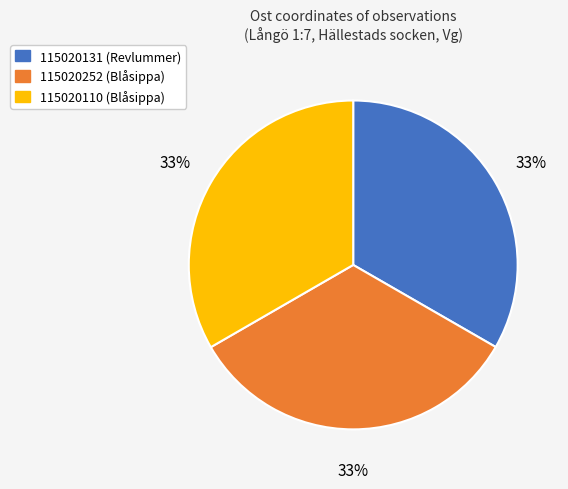

How many slices are in this pie chart?

3